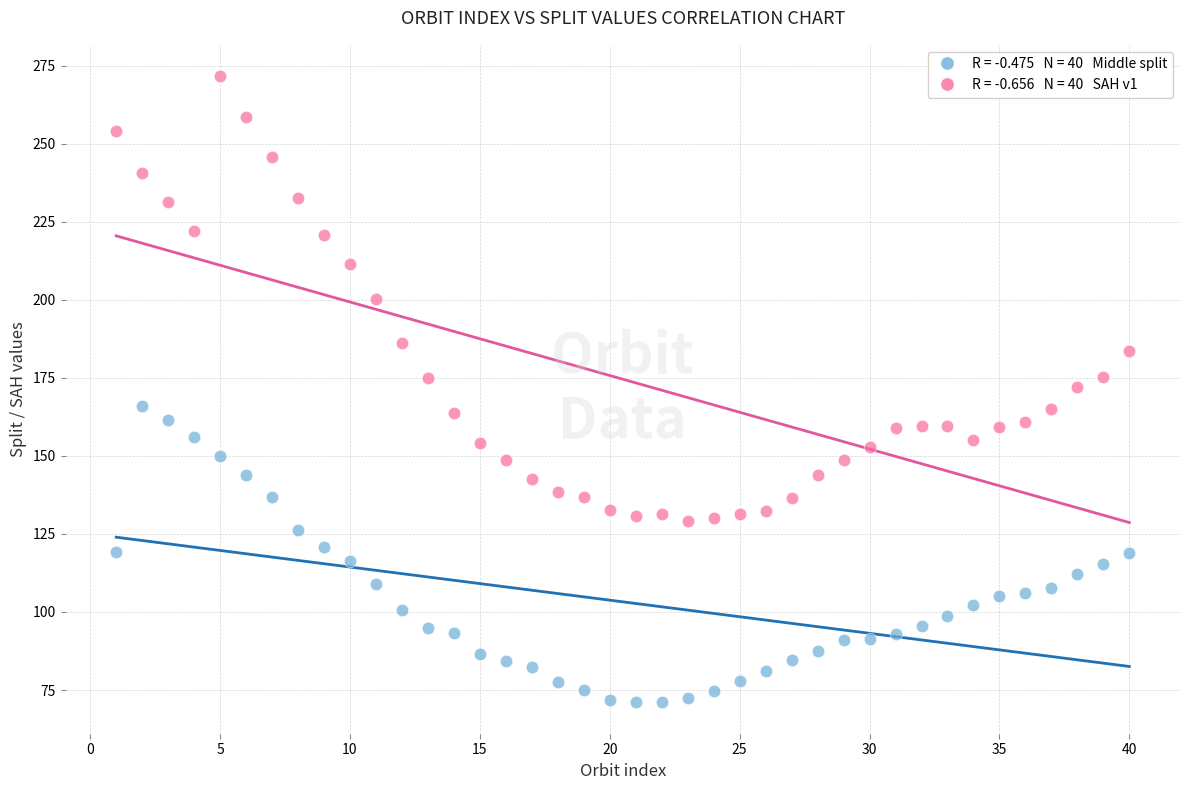

Across all data points, what is the range of Y values (max minus min)?

200.6